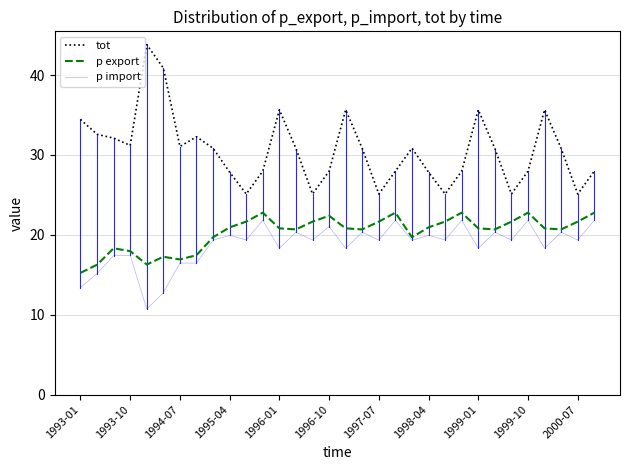

What is the minimum value shown in the chart?

10.7